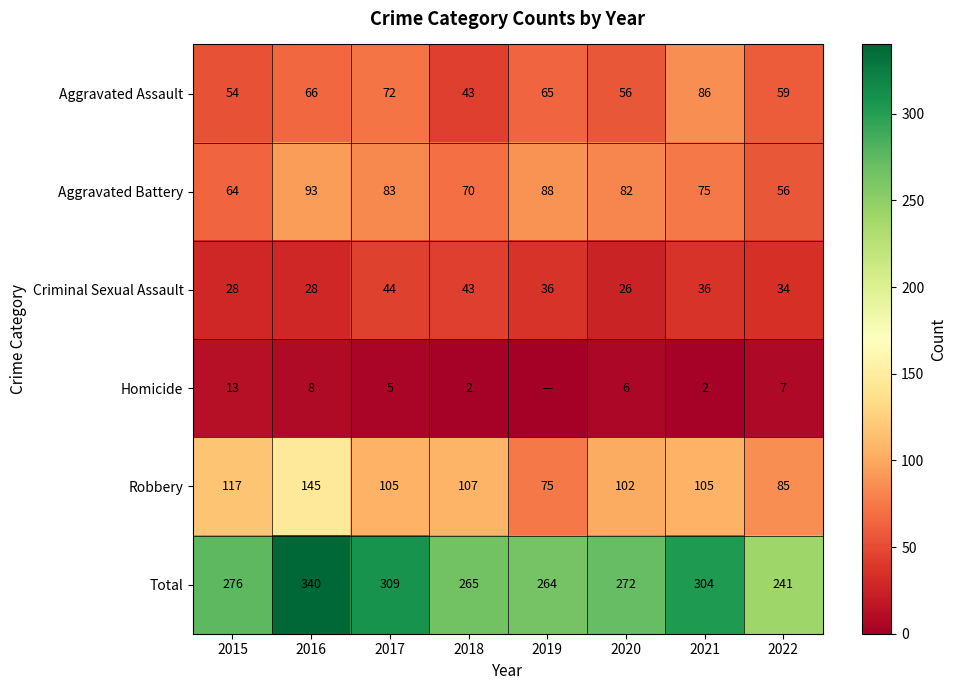

Where is Aggravated Battery nearest to the value 74?

2021